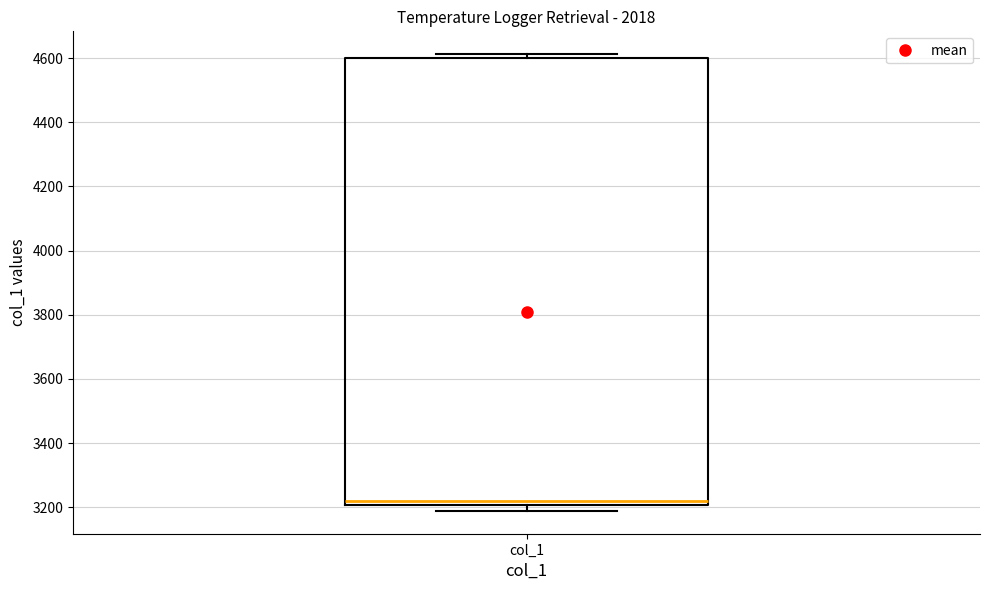

Transcribe this box plot: give where the median line is, the range the box spans, and where the two whiskers end, as read against the y-axis. The values are not printed on the chart, so give them approximately, as read against the axis.

median 3220, box 3200 to 4600, whiskers 3180 to 4620